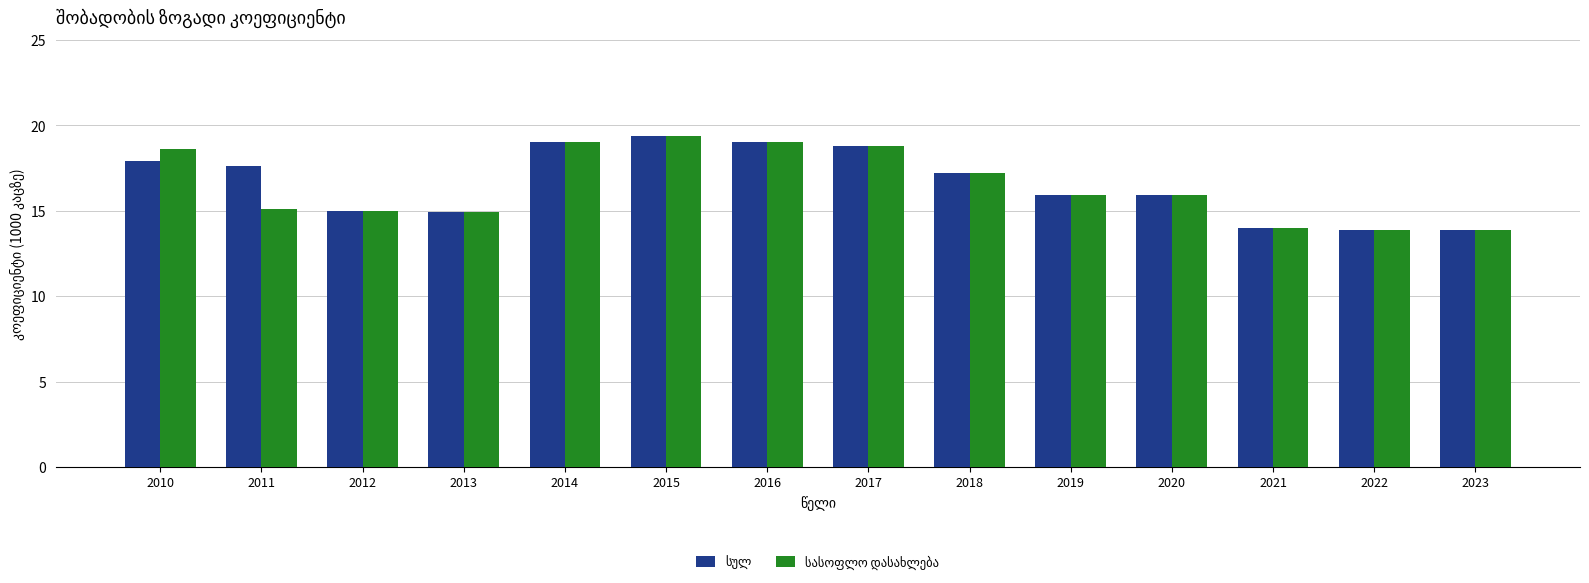

What is the minimum value shown in the chart?

13.9